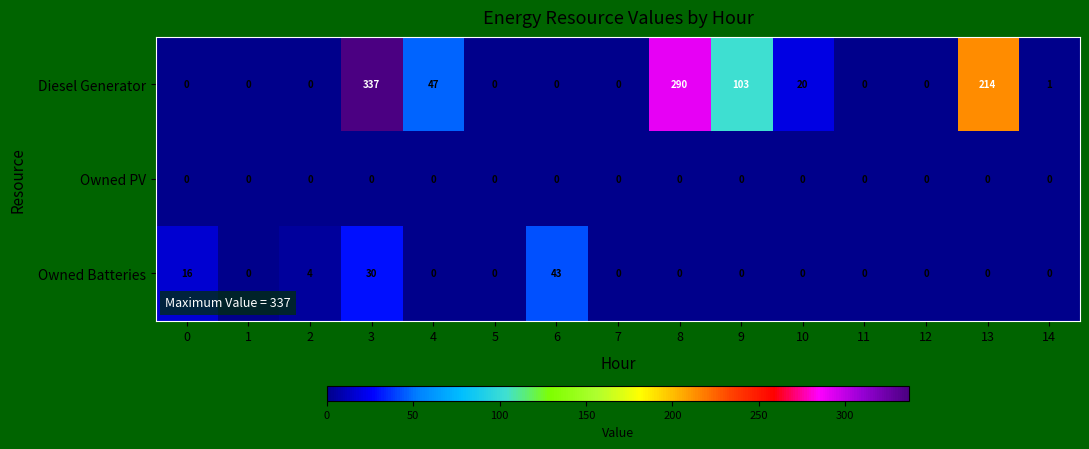

At which category is the sum across all series the highest?

3